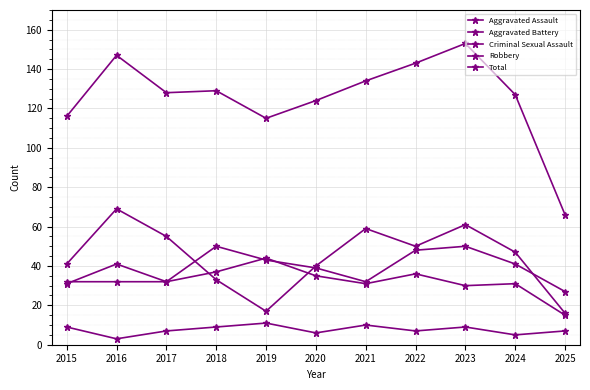

What is the approximate value of Robbery at 2020?

40